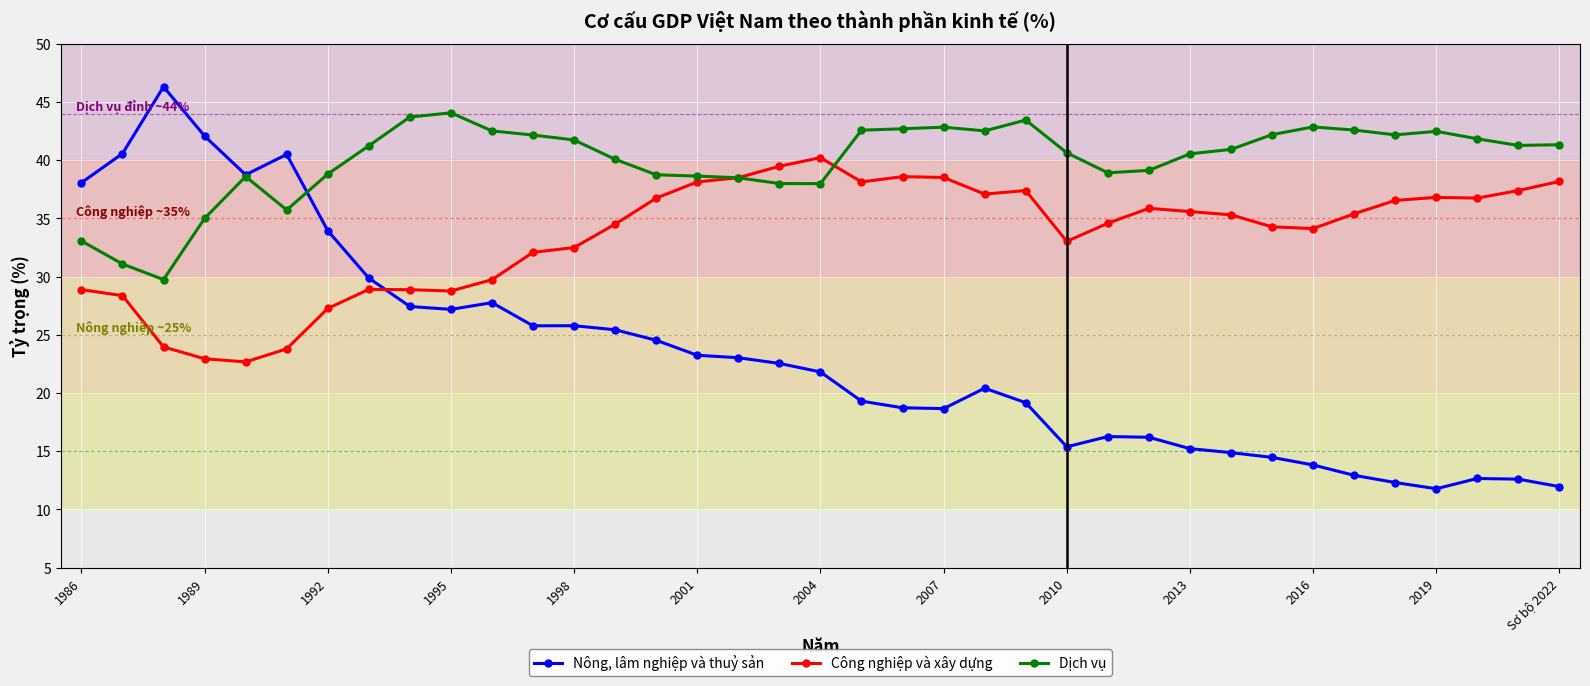

What is the lowest value of the Nông, lâm nghiệp và thuỷ sản series?

11.8